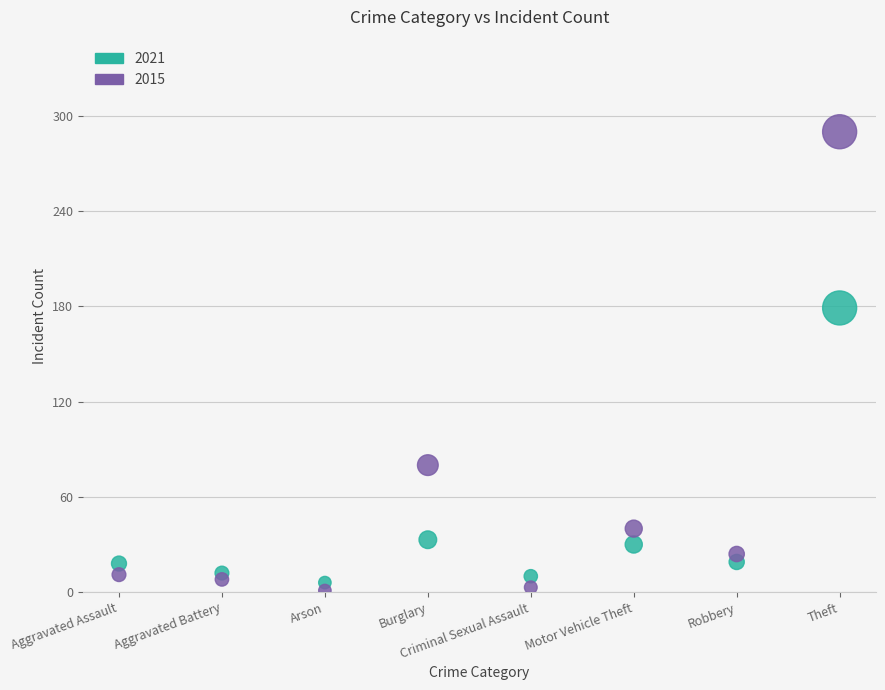

Which series has the largest Y range (max minus min)?

2015